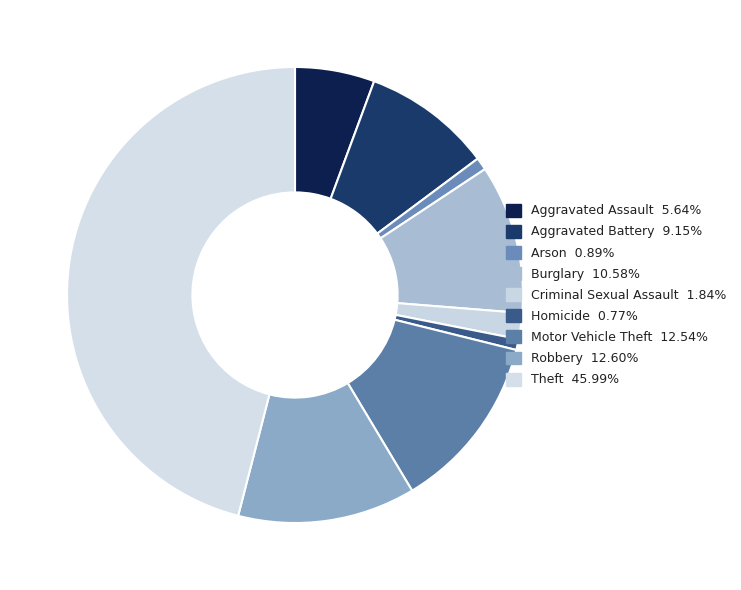

Rank the categories by value from lowest to highest.

Homicide, Arson, Criminal Sexual Assault, Aggravated Assault, Aggravated Battery, Burglary, Motor Vehicle Theft, Robbery, Theft